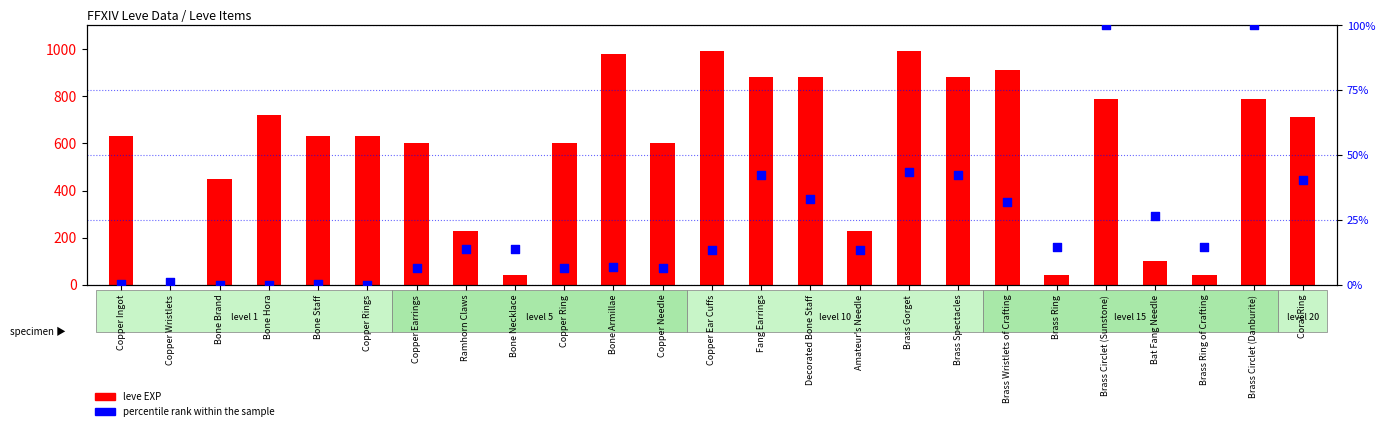

Is the value of percentile rank within the sample at Coral Ring greater than the value of leve EXP at Bat Fang Needle?

No